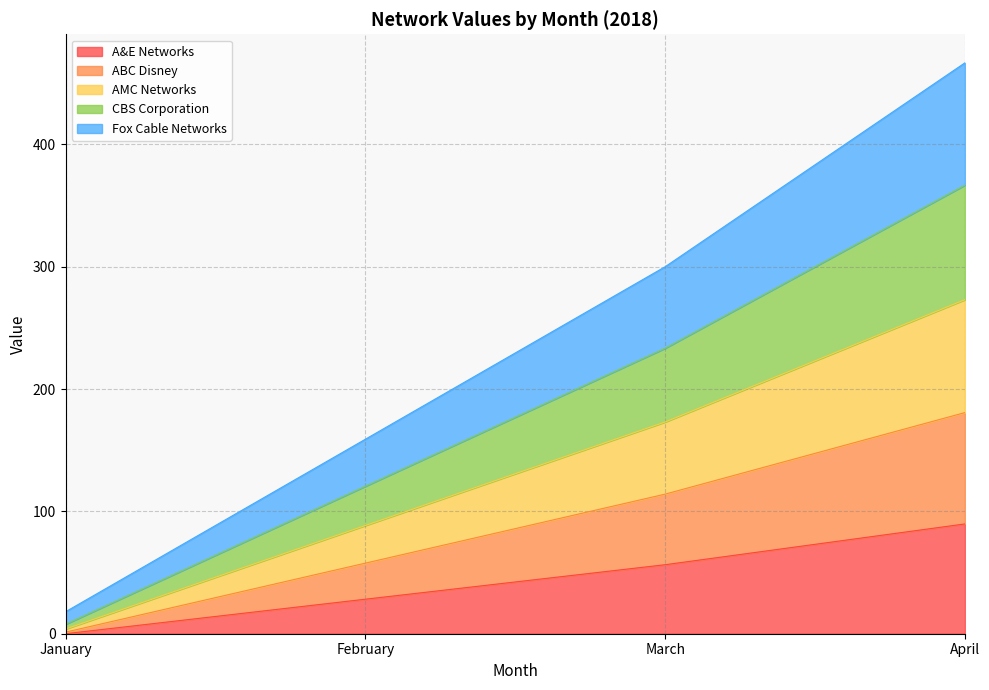

How many distinct data groups are displayed?

5